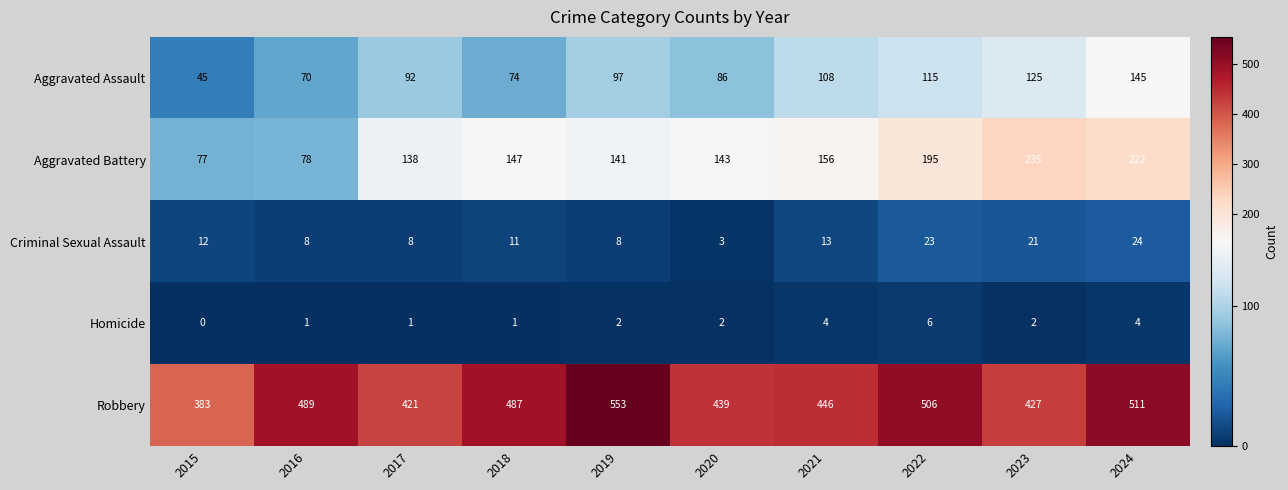

What is the difference between the highest and lowest values at 2020?

437